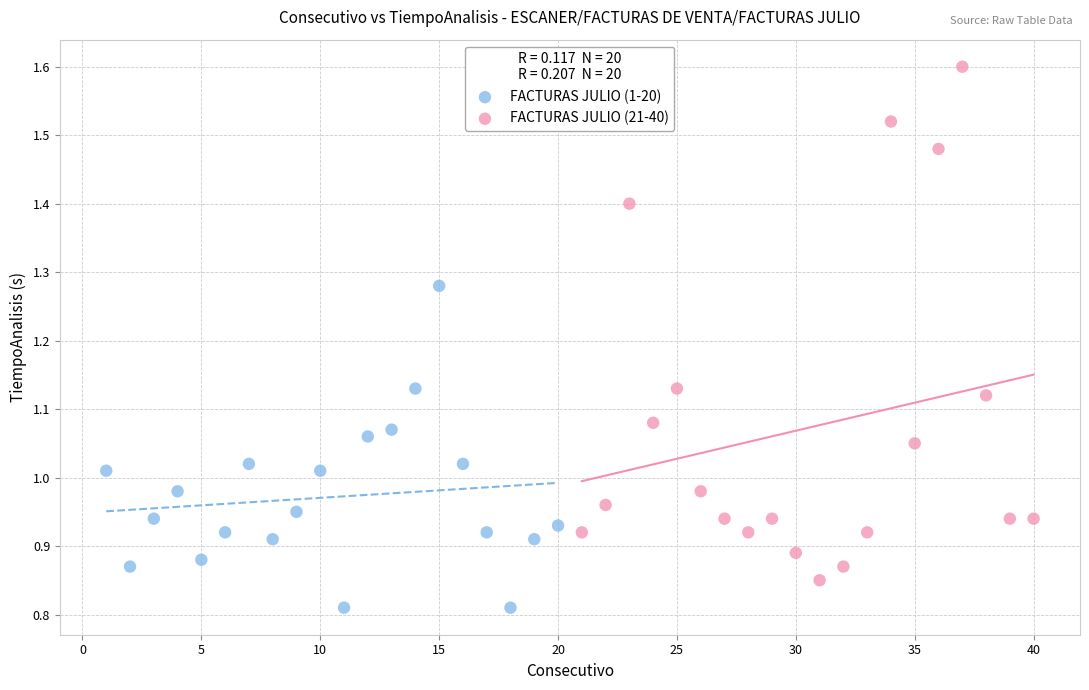

What are all the series names shown in the legend?

FACTURAS JULIO (1-20), FACTURAS JULIO (21-40)